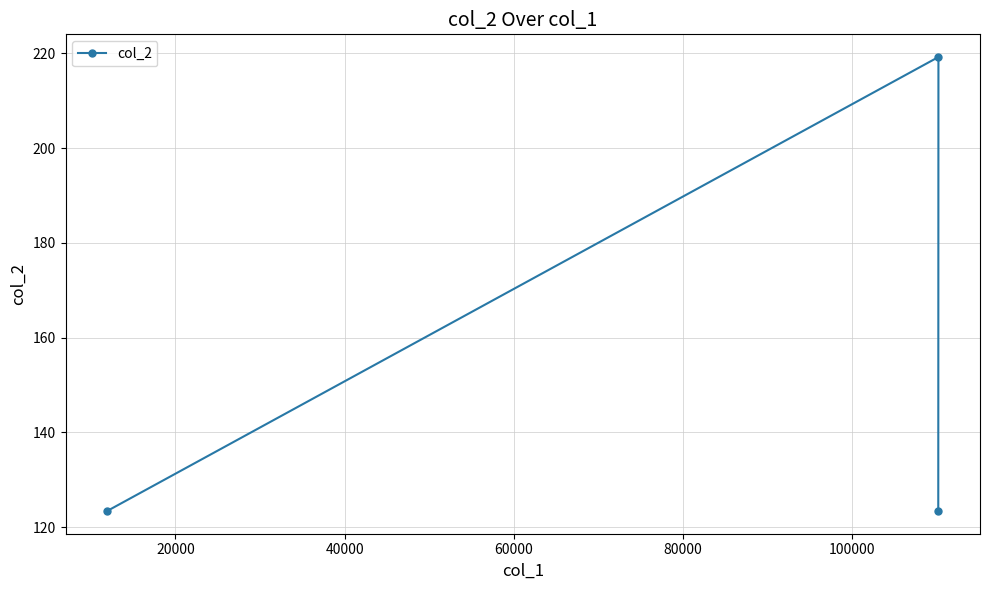

What is the sum of all values?

466.1